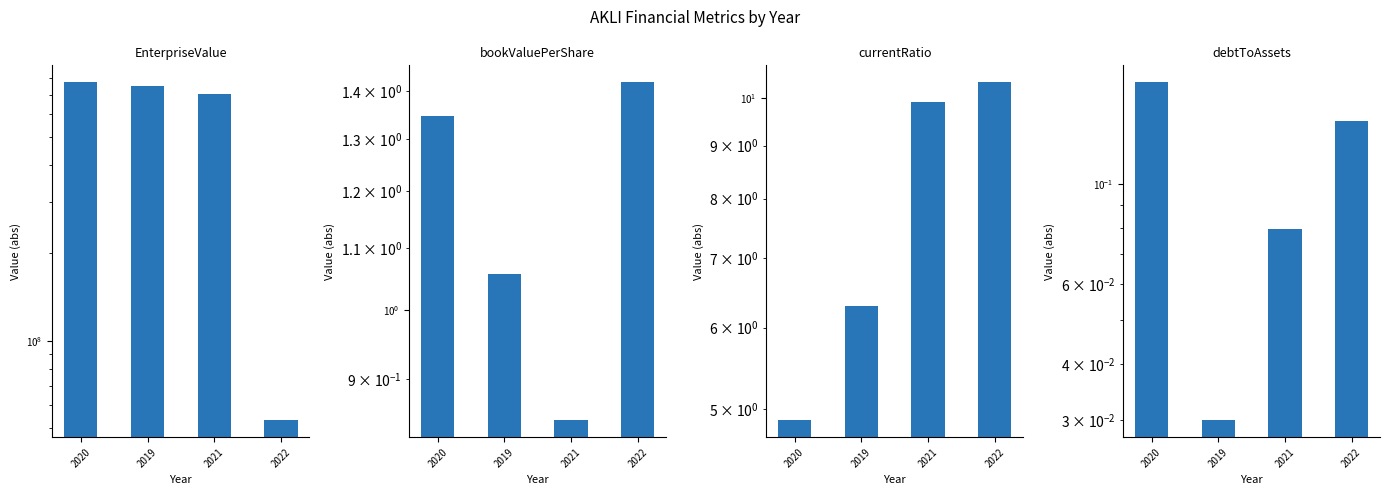

Which has a higher value, 2019 or 2022?

2019